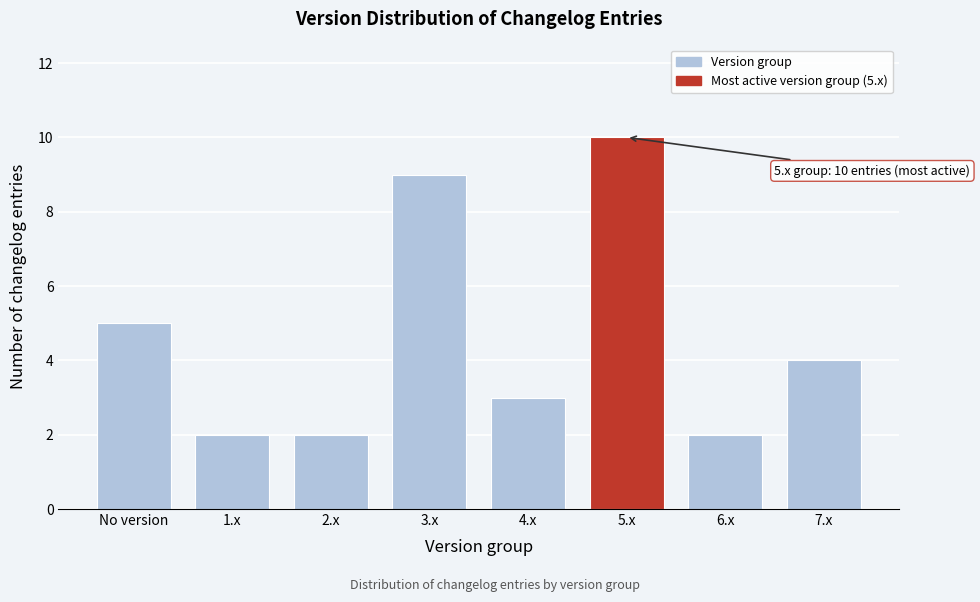

Reading left to right, extract all data points from this chart.

No version=5	1.x=2	2.x=2	3.x=9	4.x=3	5.x=10	6.x=2	7.x=4